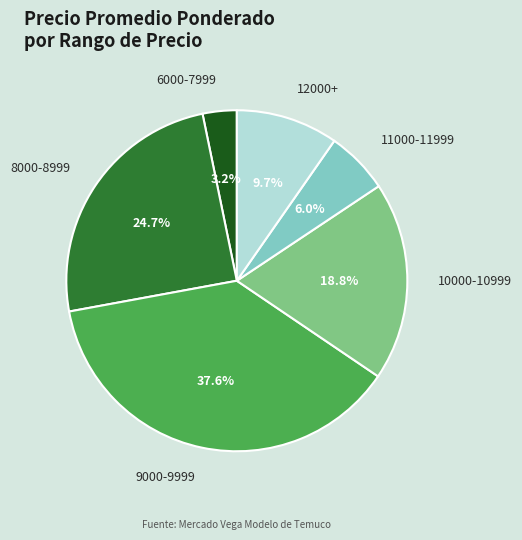

Which category has the biggest portion of the pie?

9000-9999